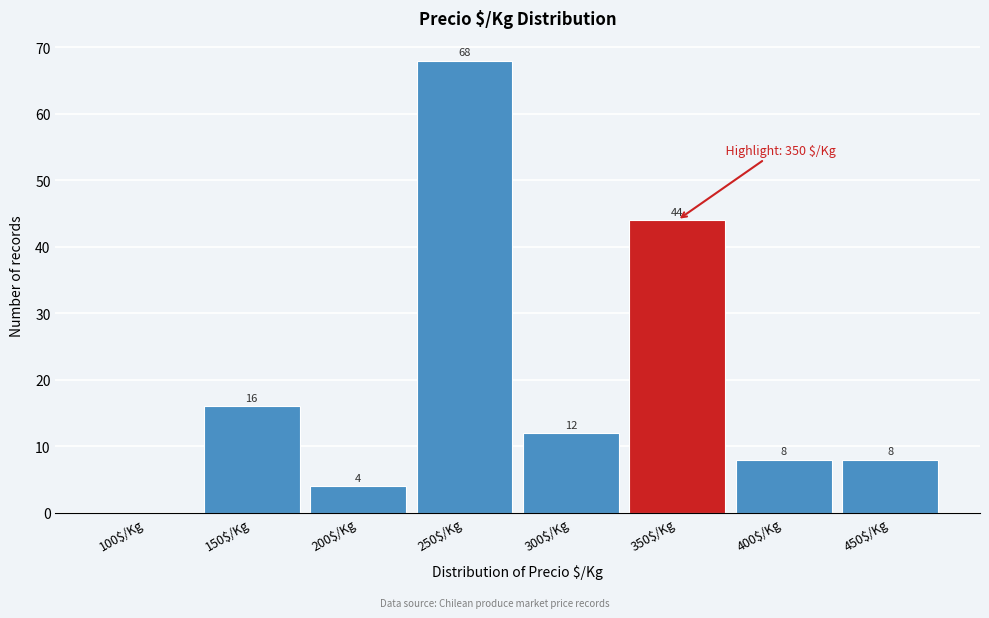

What is the greatest value displayed?

68